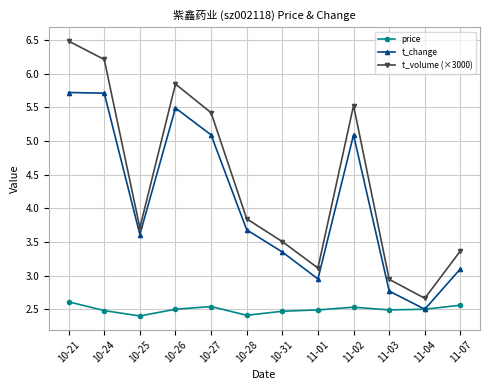

Which series has the largest total across all categories?

t_volume (×3000)